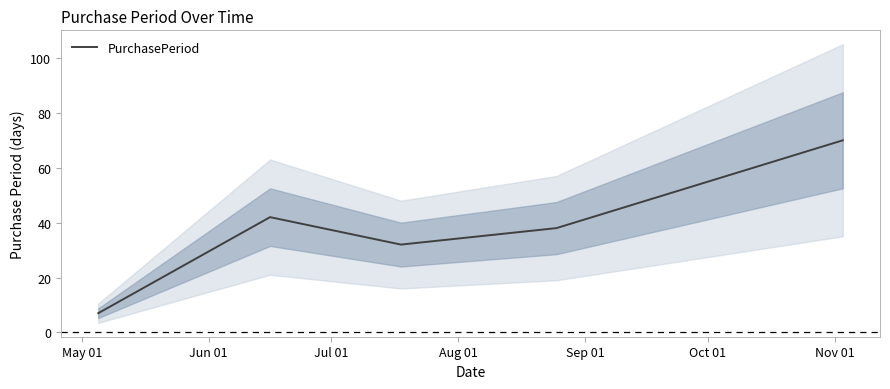

What is the highest value of the PurchasePeriod series?

70